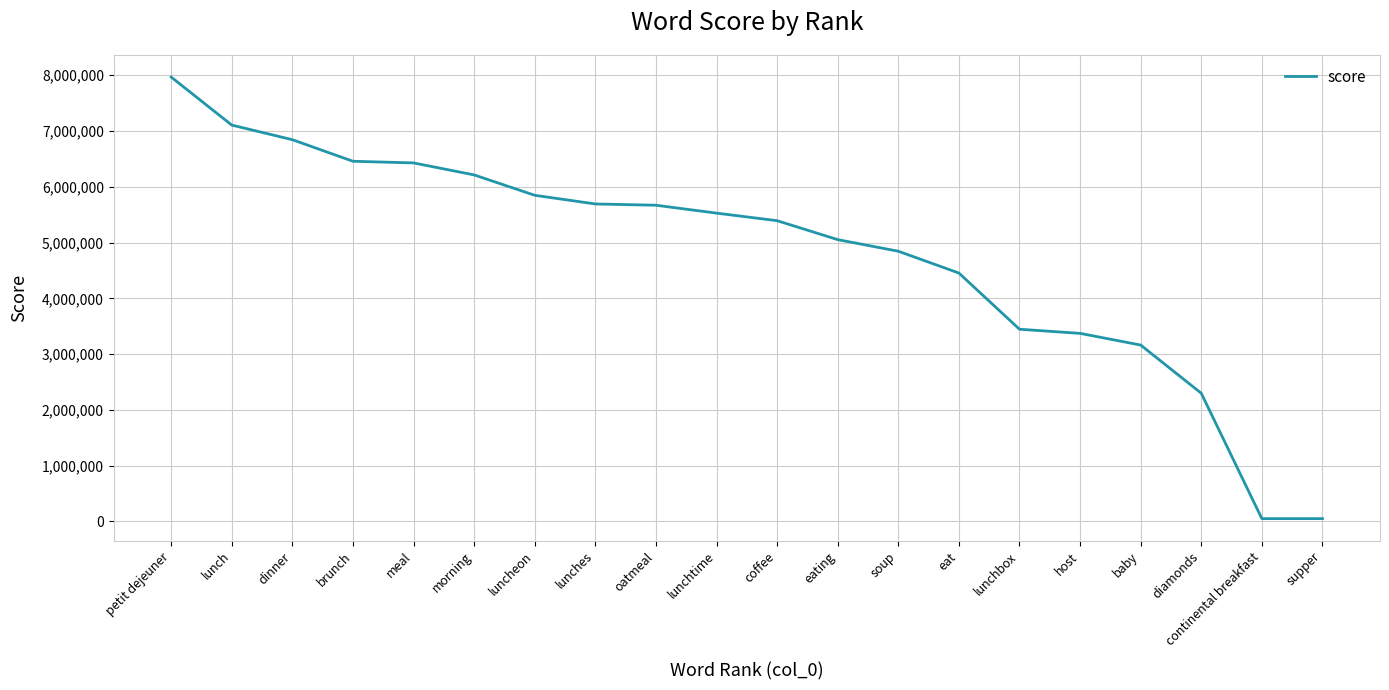

The chart shows a value of 4121306 at baby. True or false?

False